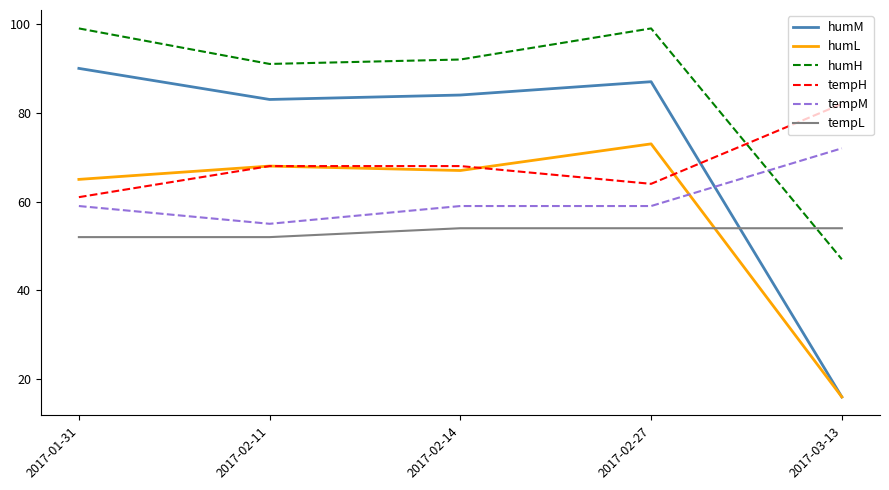

How many interior local peaks does the humH series have?

1